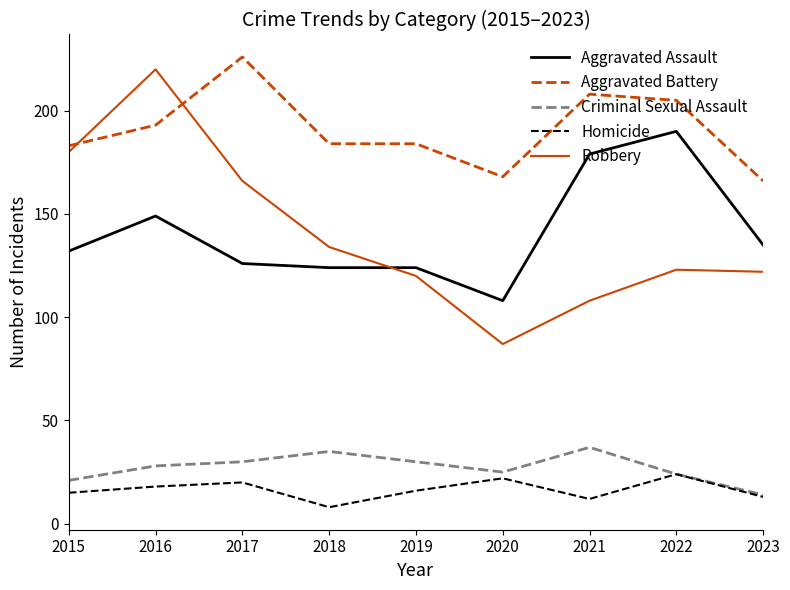

Which series changed the most between 2016 and 2023?

Robbery